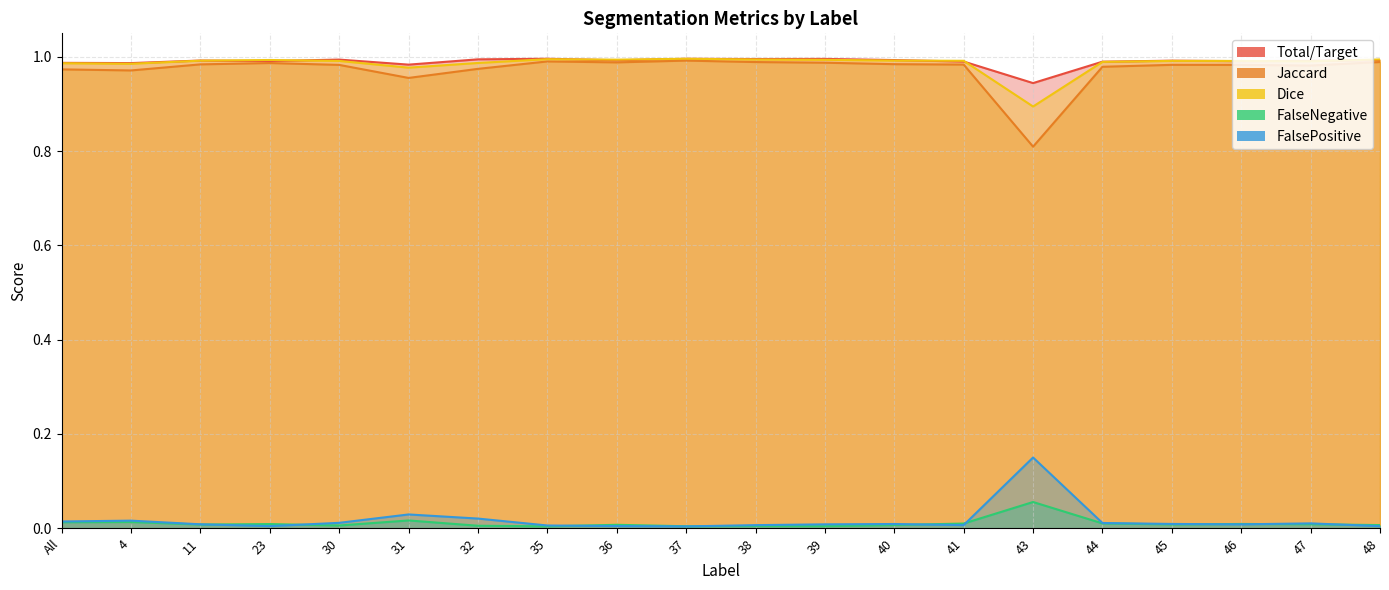

What is the total value across all series at 36?

3.0